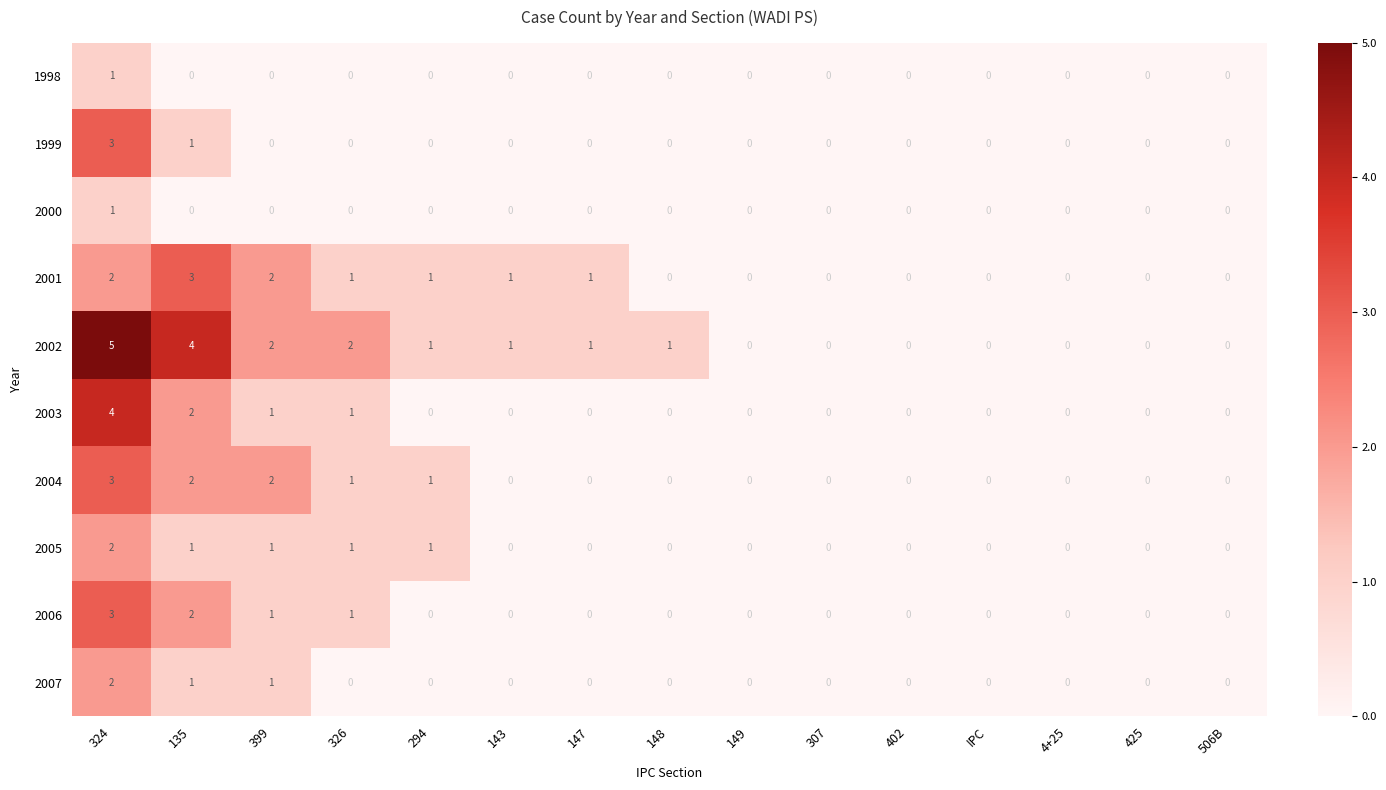

How many 2005 values are between 0 and 1?

14